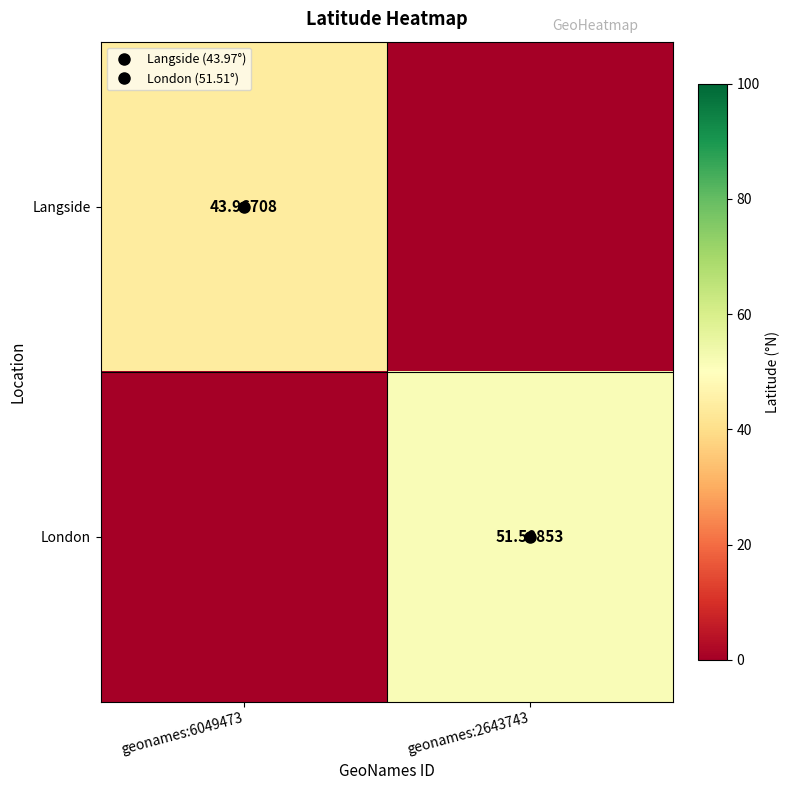

Rank the categories by London value from highest to lowest.

geonames:2643743, geonames:6049473